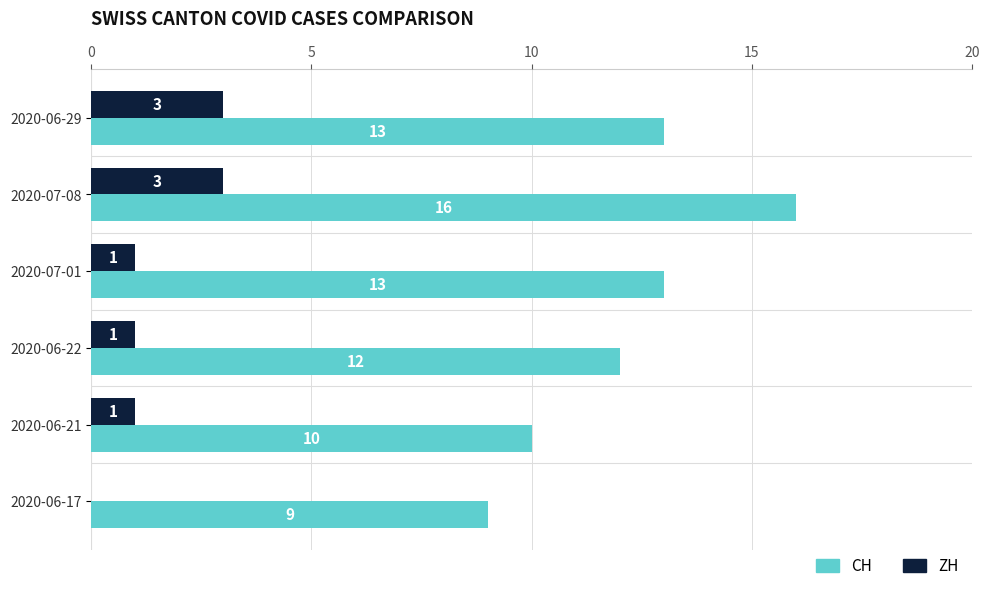

Which category has the highest value across all series?

2020-07-08